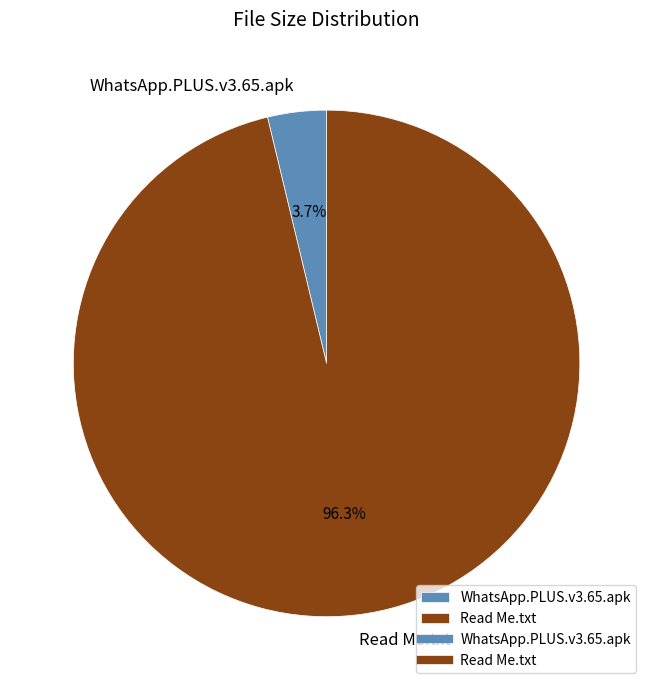

Which slice represents more than half of the pie?

Read Me.txt